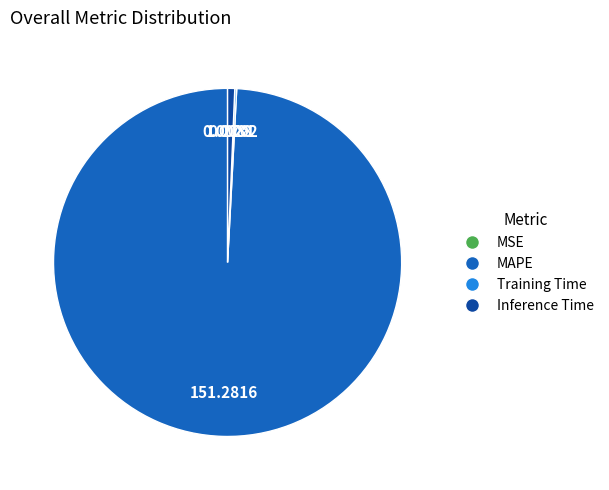

Which category has the biggest portion of the pie?

MAPE